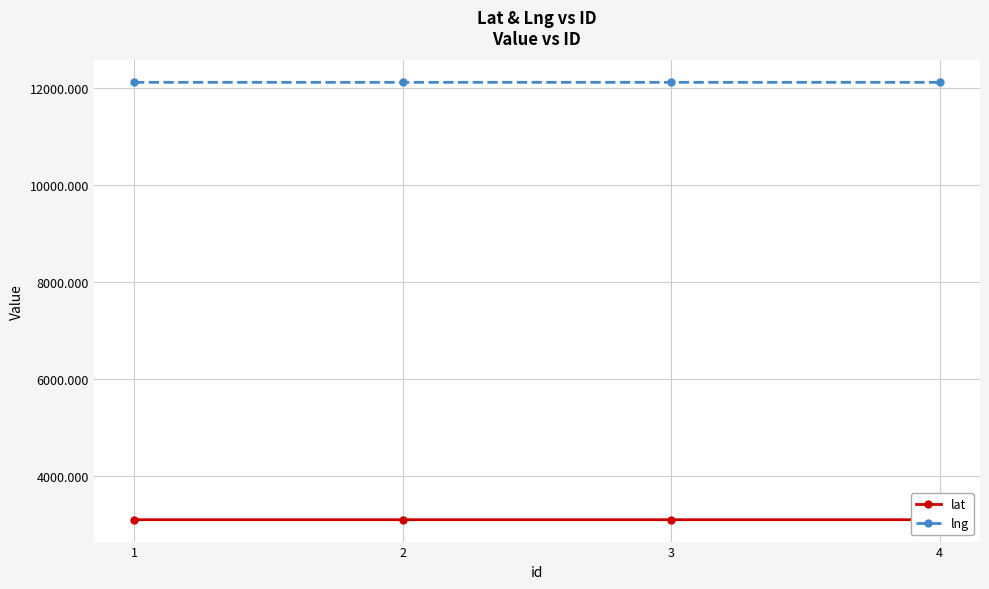

What is the maximum value for lat?

3101.6